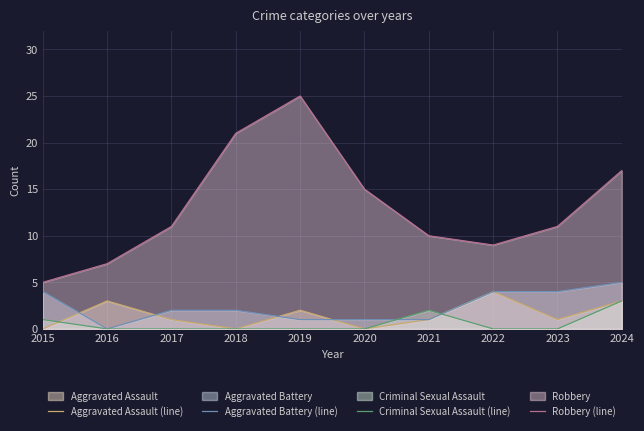

What is the average value of the Criminal Sexual Assault (line) series?

1